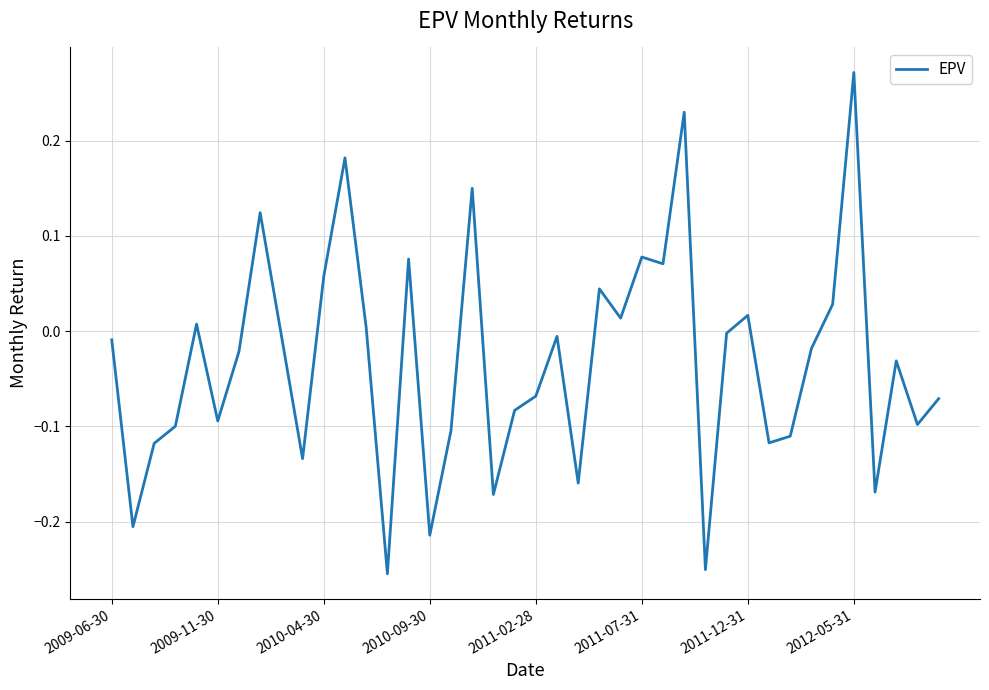

What is the difference between the maximum and minimum values?

0.5